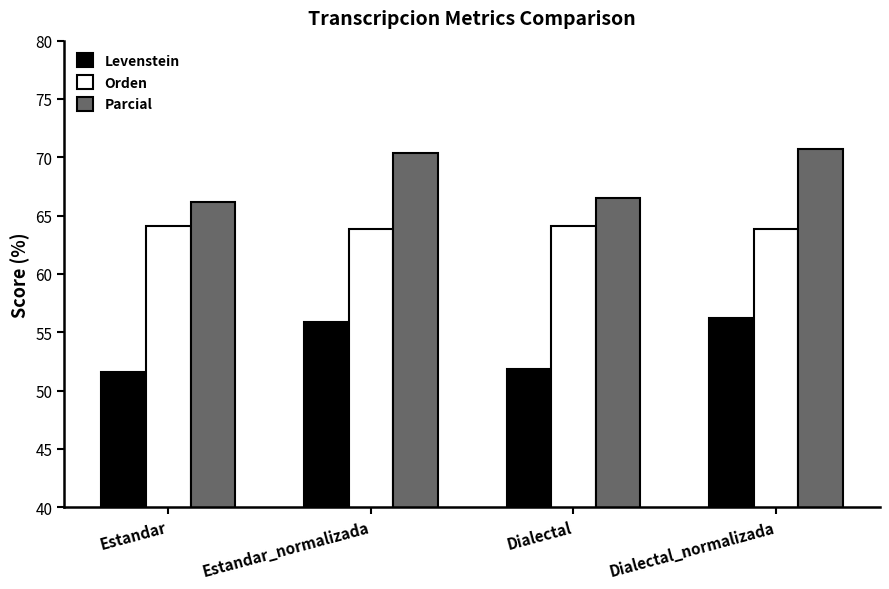

Are the bars horizontal?

No